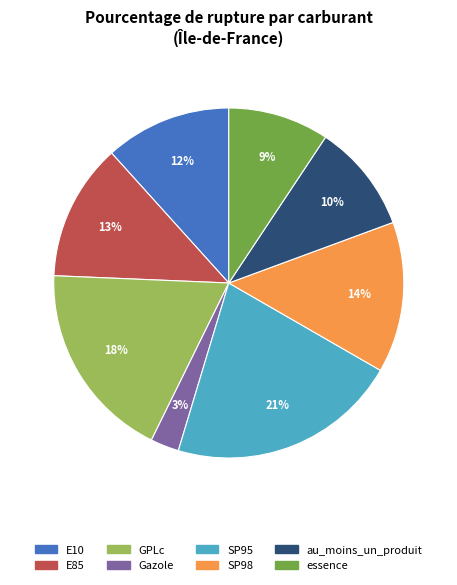

True or false: E85 accounts for 13% of the total.

True